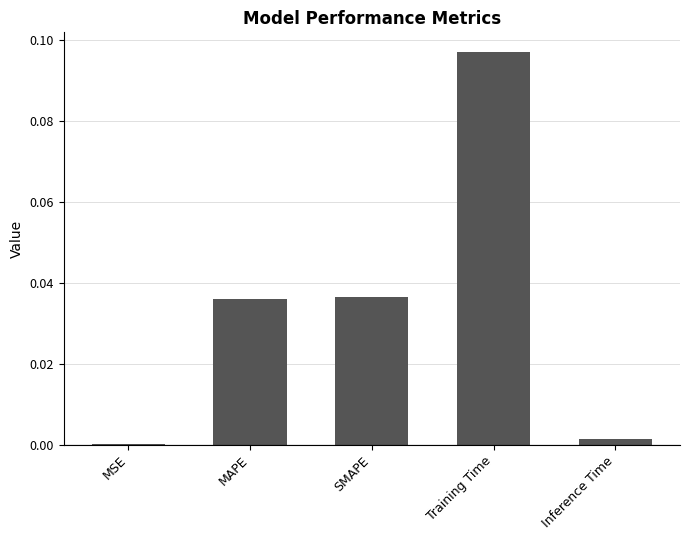

The value at SMAPE is 0.0. True or false?

True